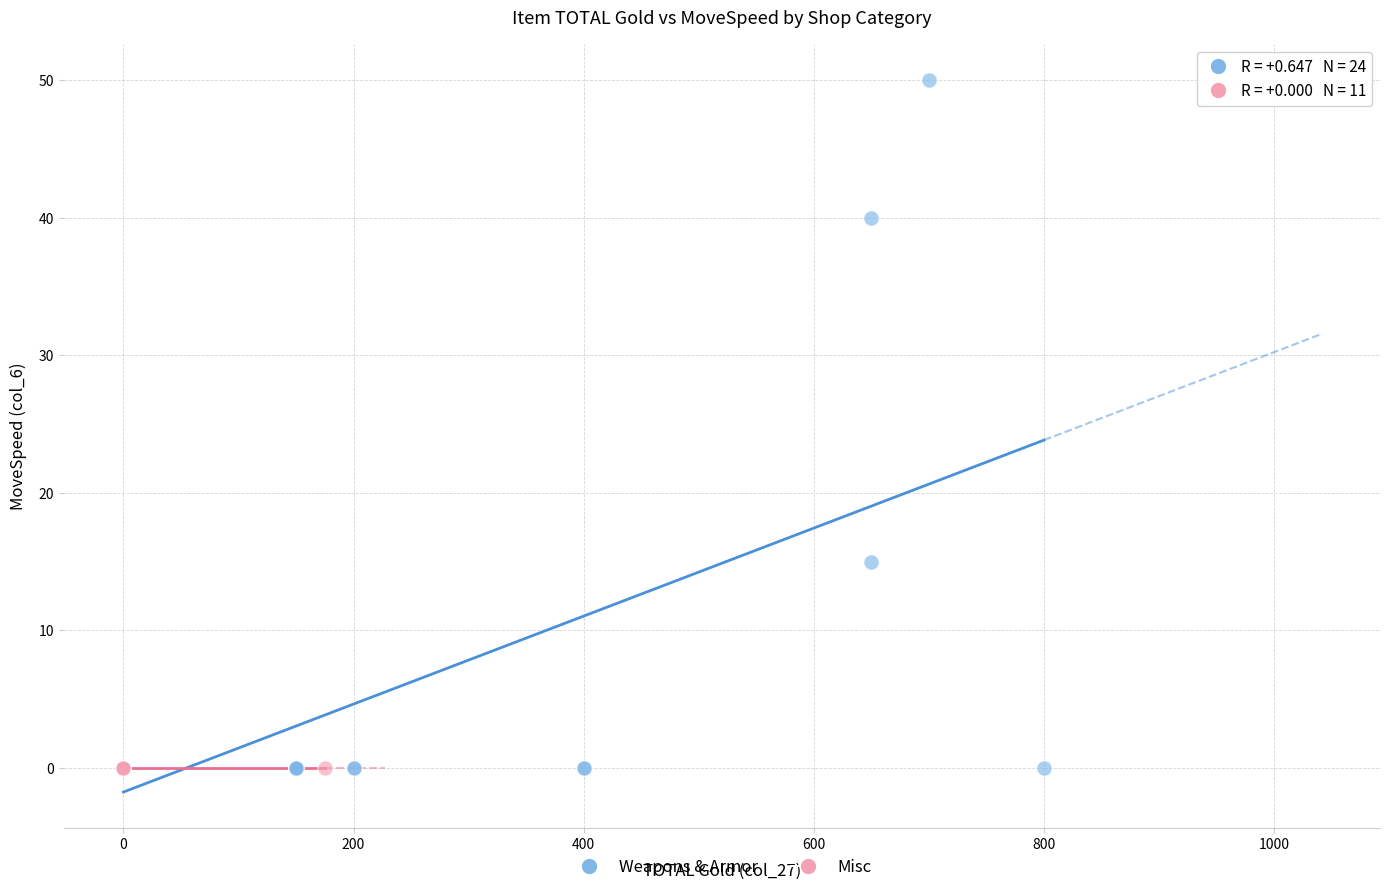

Which series contains the highest Y value?

Weapons & Armor